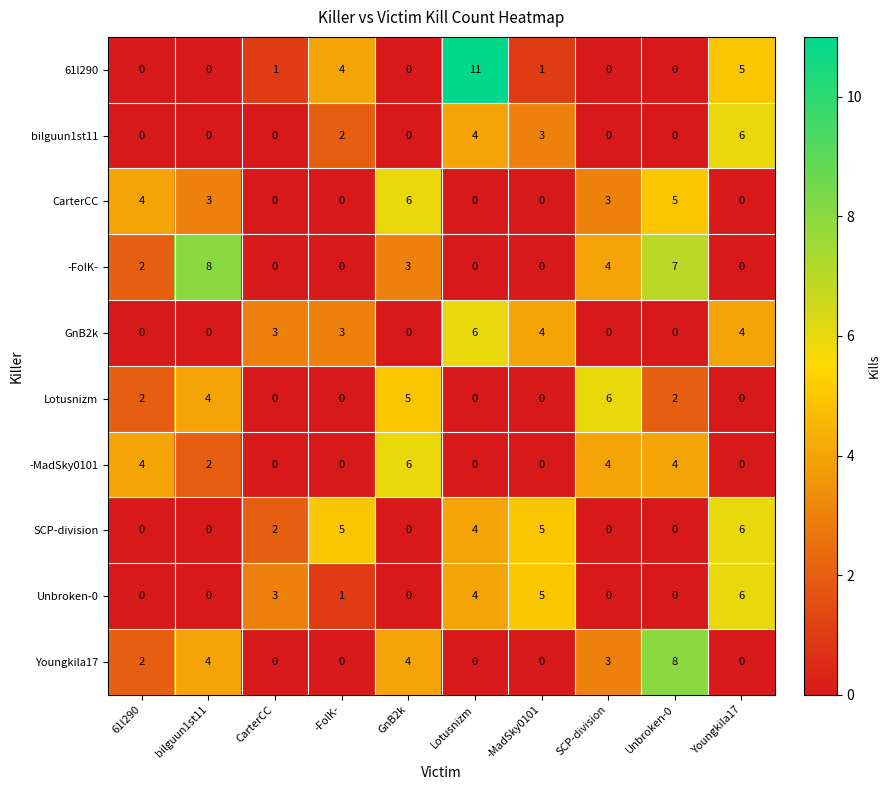

What is the total value across all series at 61l290?

14